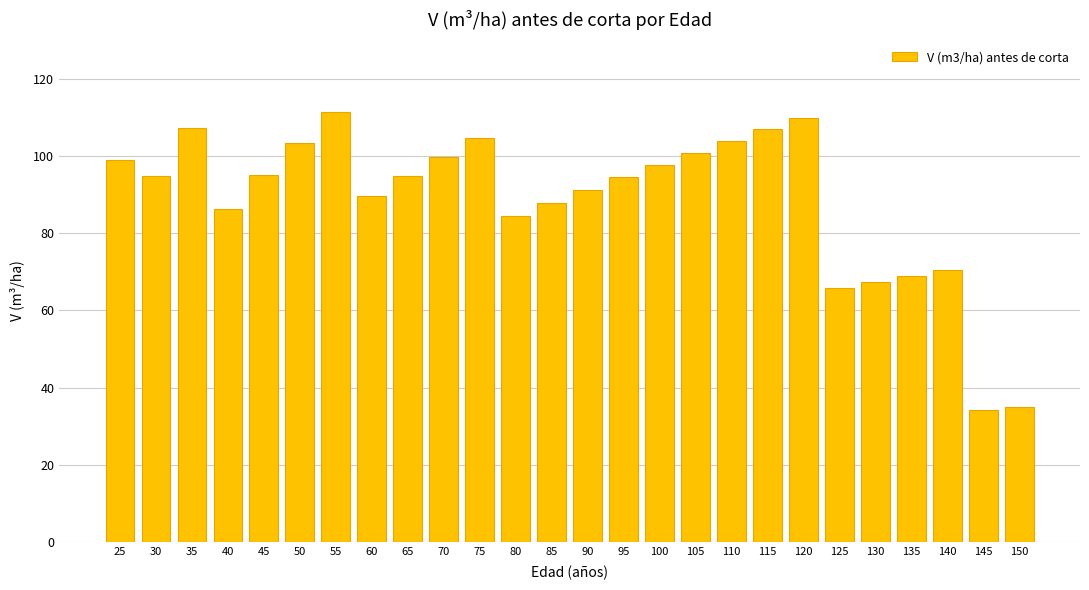

What is the minimum value shown in the chart?

34.3